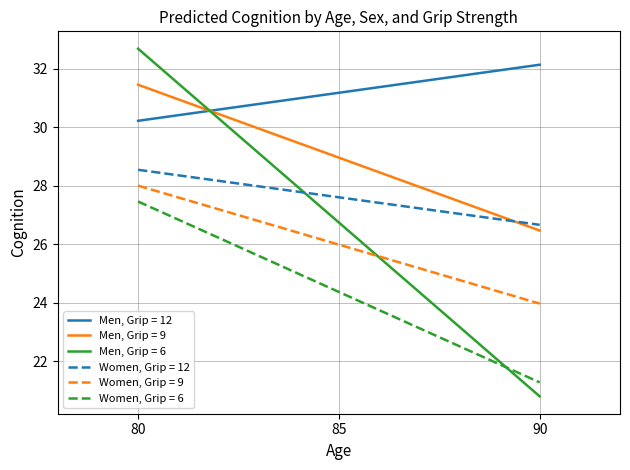

Rank the series at 90 from highest to lowest value.

Men, Grip = 12, Women, Grip = 12, Men, Grip = 9, Women, Grip = 9, Women, Grip = 6, Men, Grip = 6